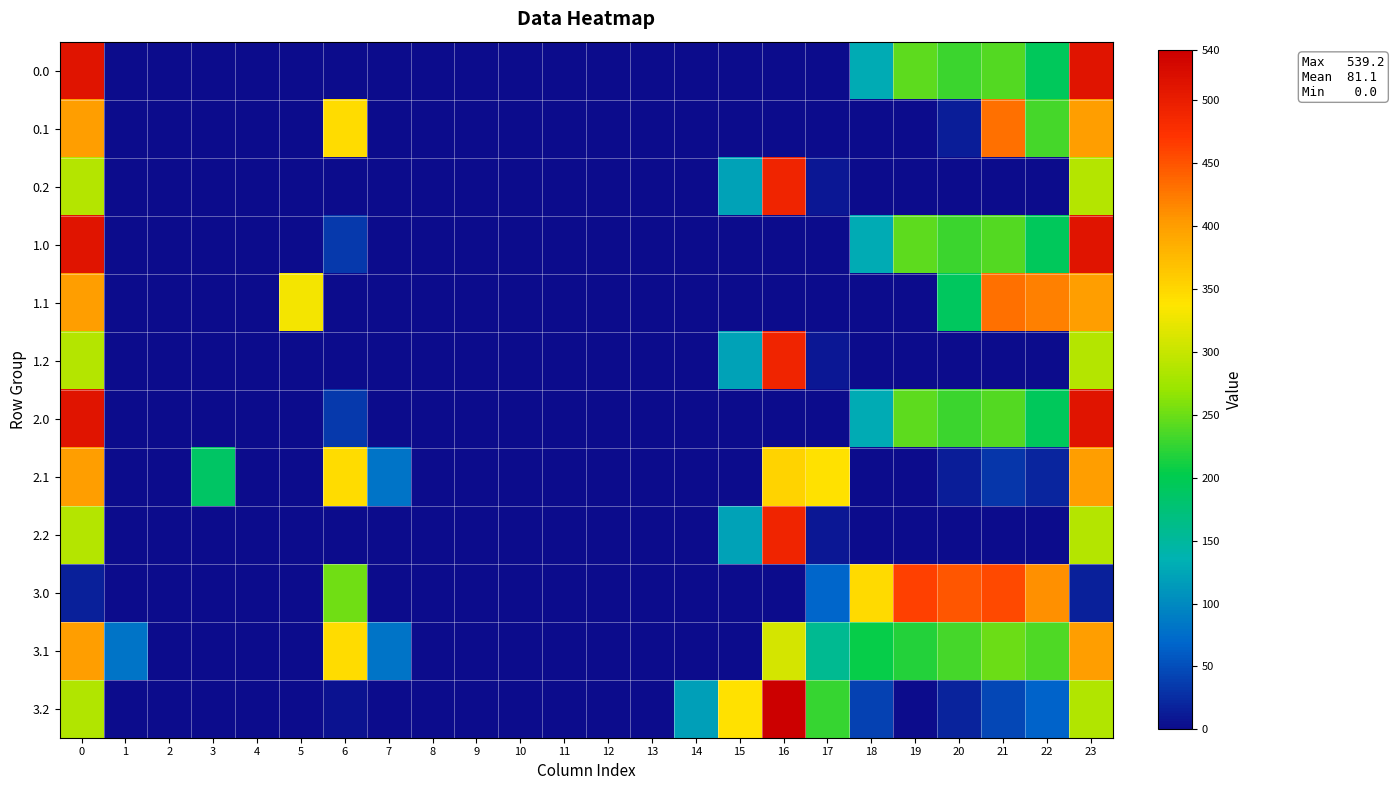

Which has a higher value, 1 or 9?

1